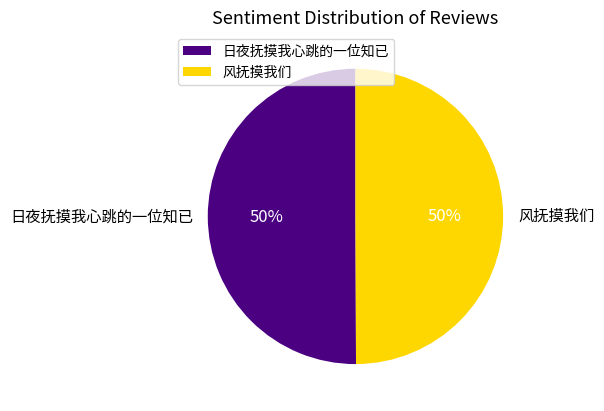

How many segments does this pie chart have?

2